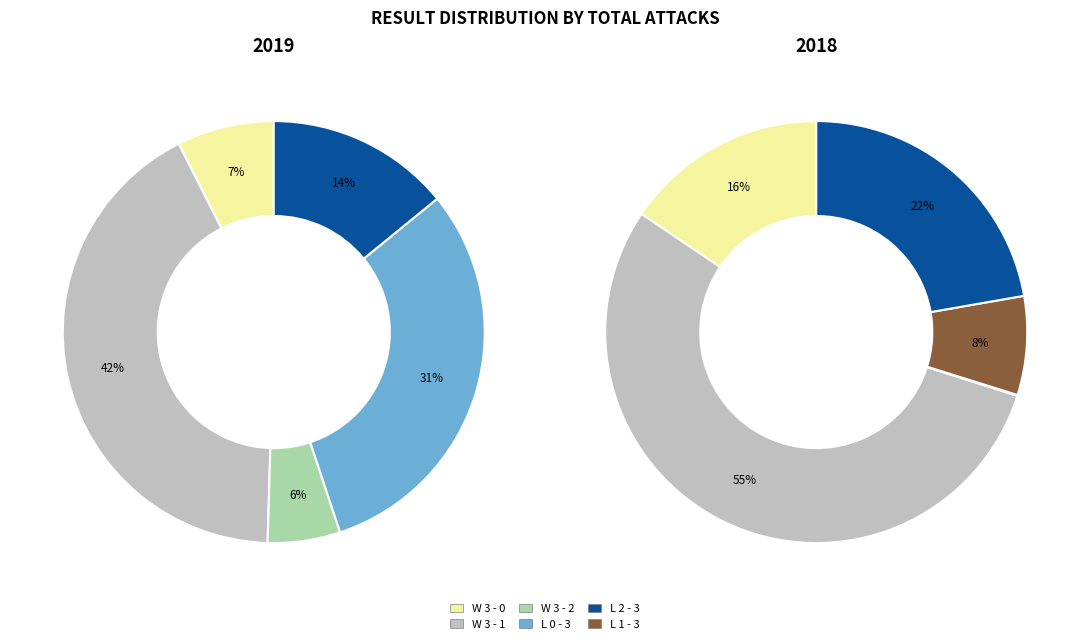

What is the change in value from L 1 - 3 to L 2 - 3?

+0.1